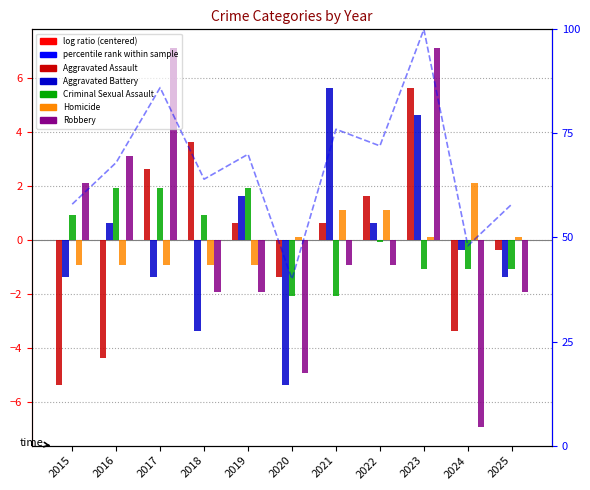

What is the value of the percentile rank within sample bar at the 11th from the left?

58.0